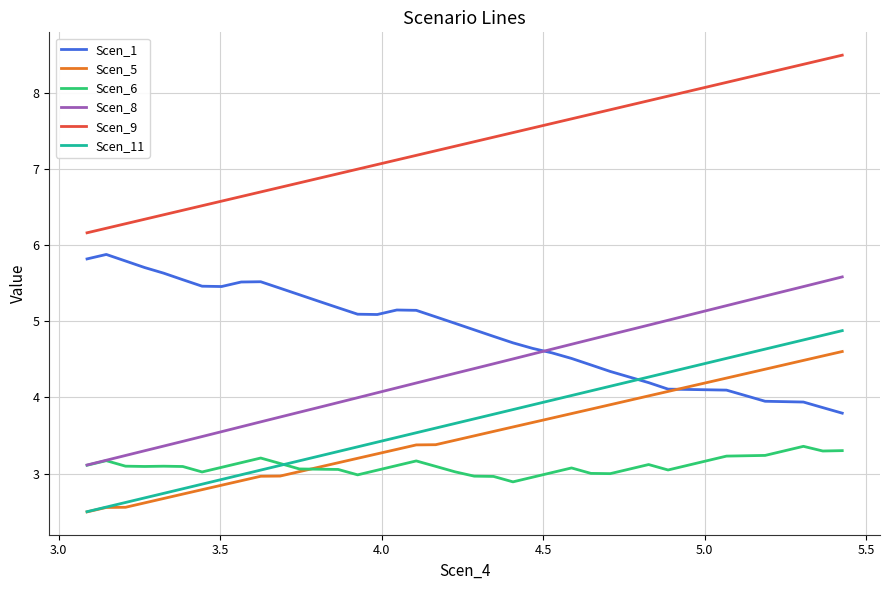

What is the maximum value shown in the chart?

8.5